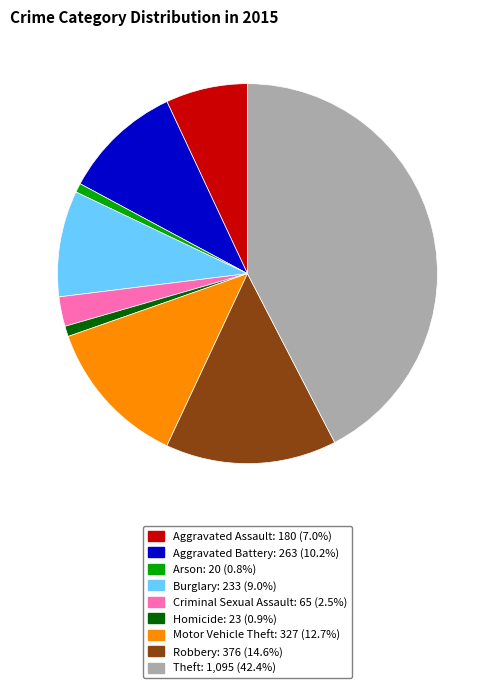

True or false: Theft accounts for 42% of the total.

True